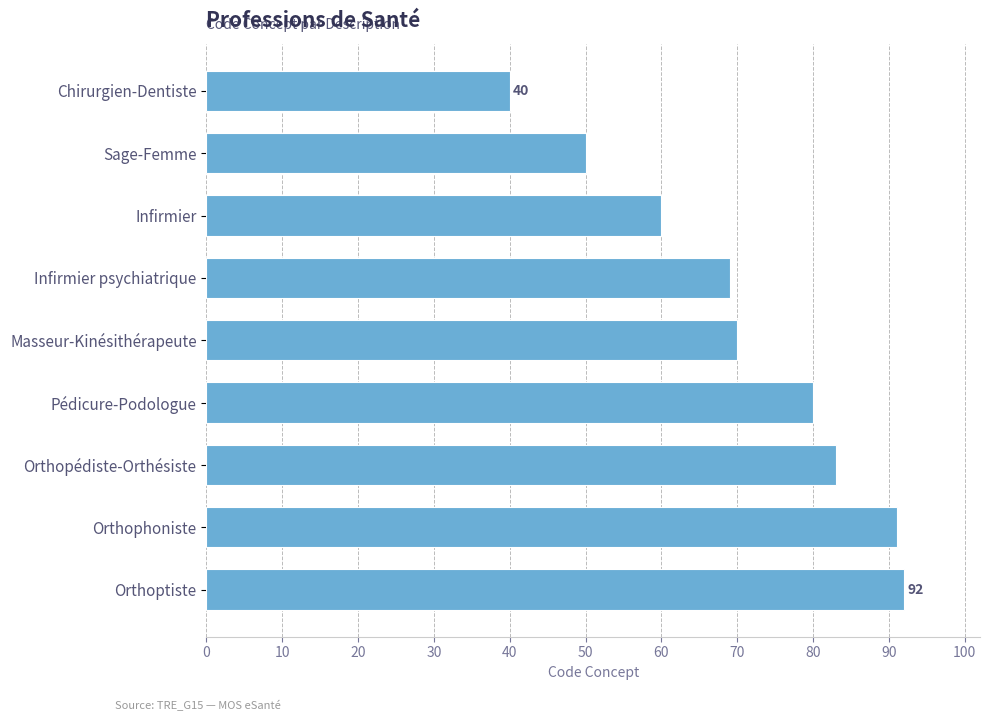

What value does the data have at Orthoptiste, to the nearest 5?

90